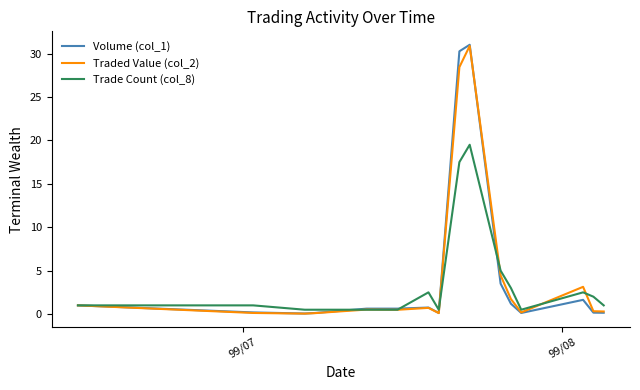

What is the greatest value displayed?

31.0